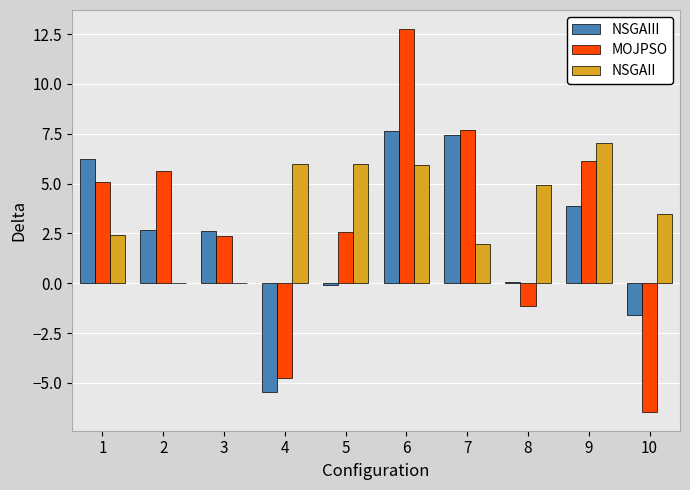

What is the average value of the NSGAIII series?

2.3